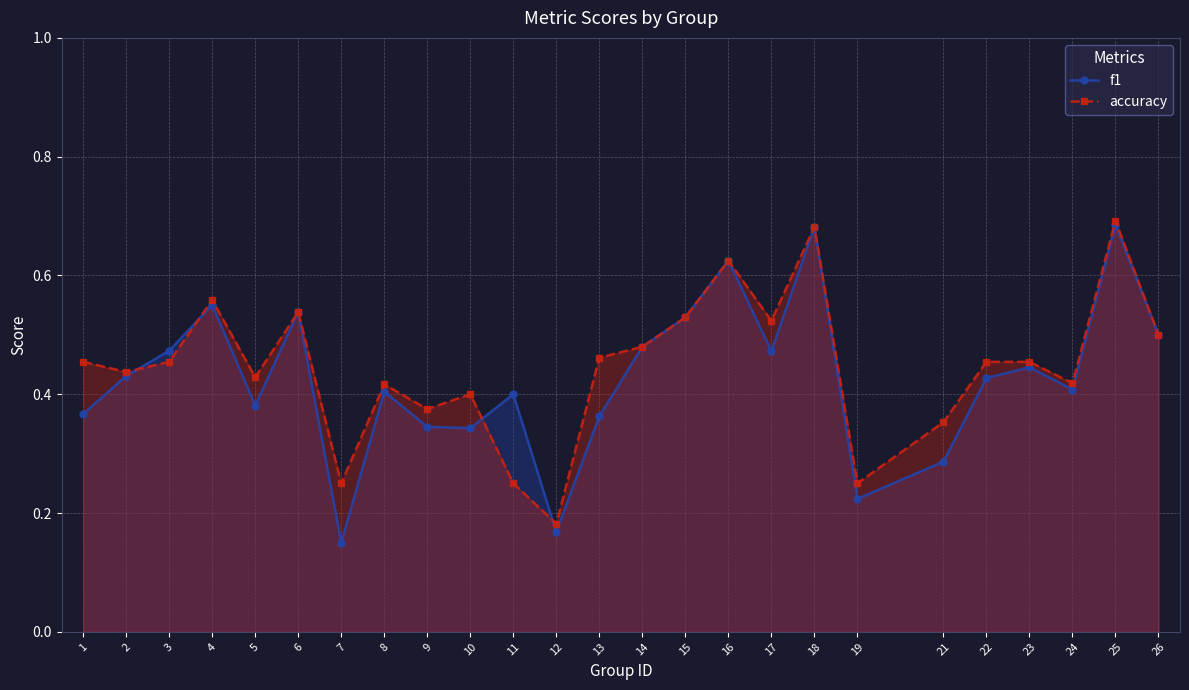

In f1, how many points are lower than both neighbors (excluding endpoints)?

7